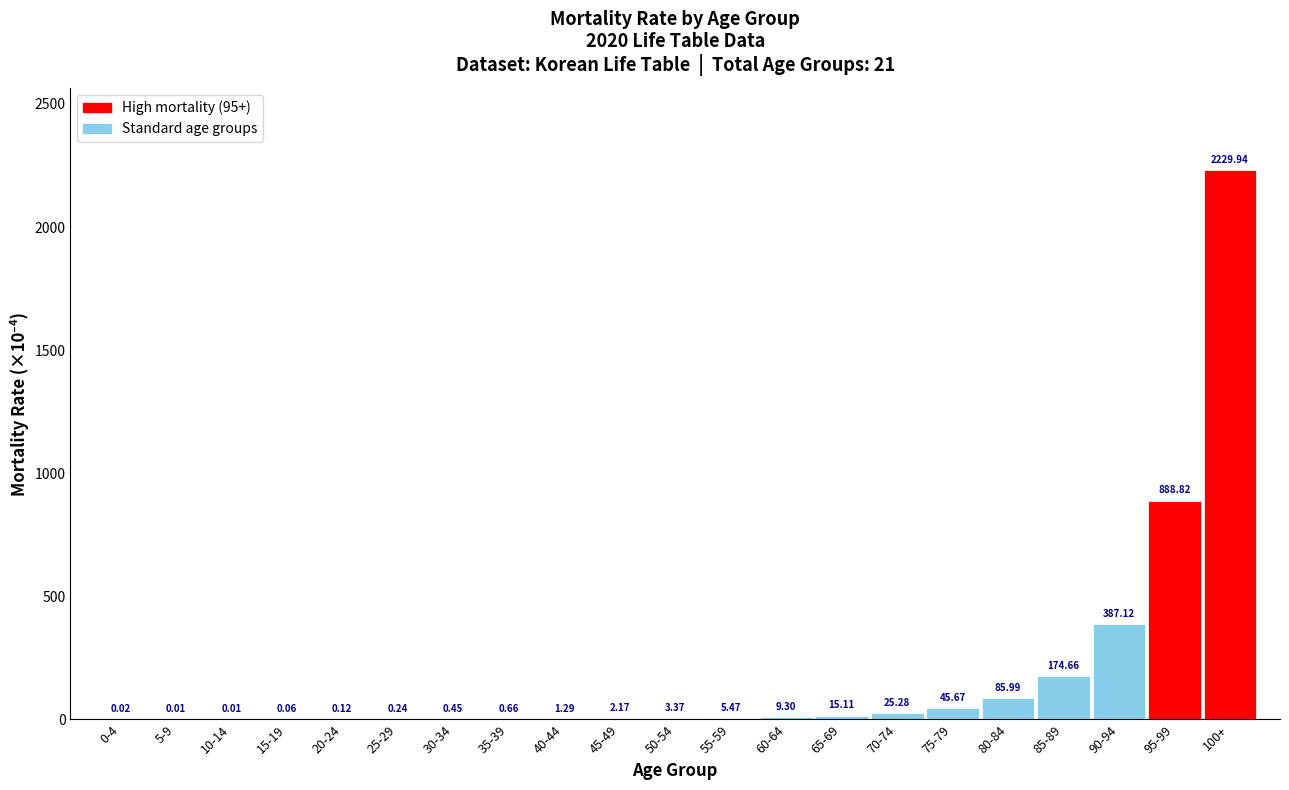

What is the sum of the values at 45-49 and 90-94?

389.3